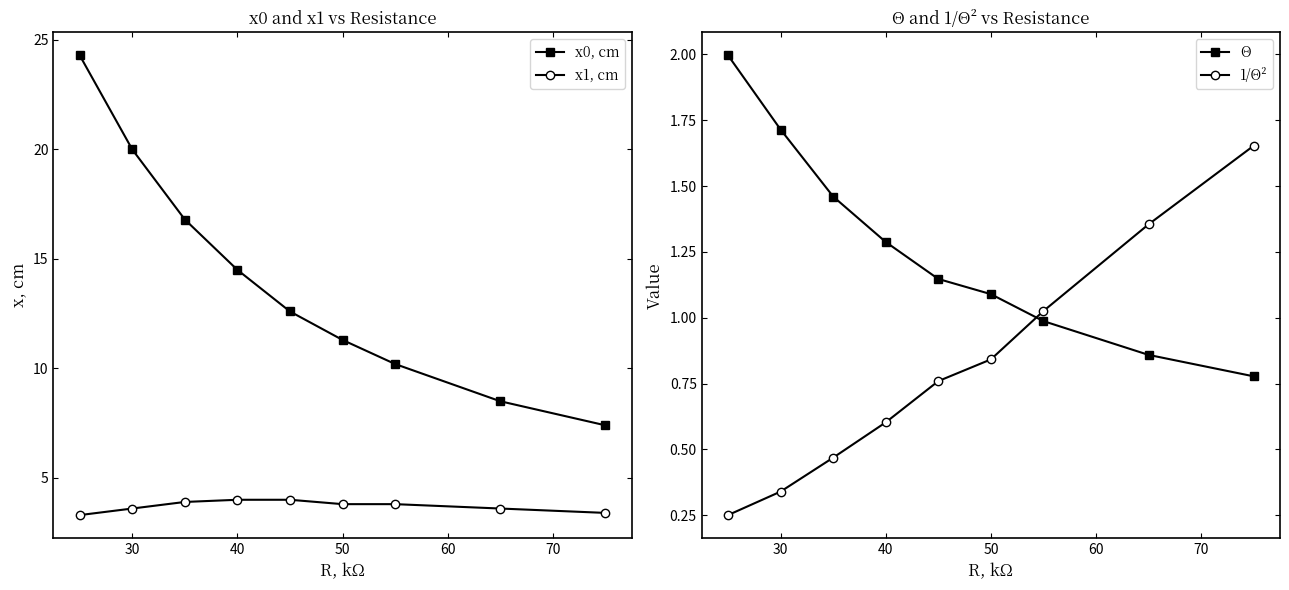

The value of x0, cm at 50 is 7.7. True or false?

False